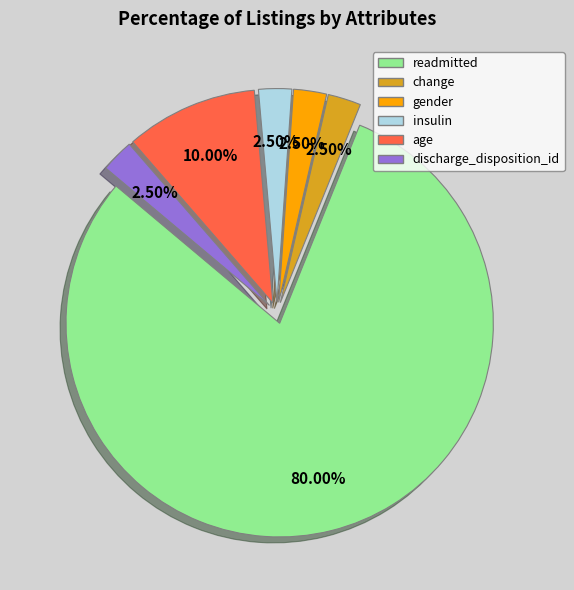

Is readmitted the majority of the pie?

Yes